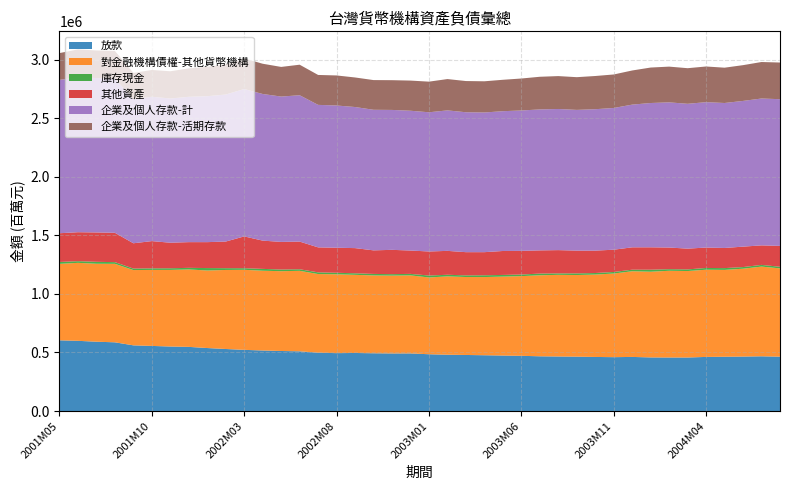

Reading left to right, extract all data points from this chart.

放款: 603837	599430	591905	586736	560871	555968	550817	547766	537864	529660	522442	516950	512591	509884	498135	494348	495699	493310	491767	491978	484869	480954	478681	476431	473888	471468	467389	465716	464294	461821	459941	462010	457755	457134	457032	462033	463634	465067	467338	464088
對金融機構債權-其他貨幣機構: 652708	665762	665641	670094	642700	648812	654160	661060	661923	674782	683279	680964	681377	687146	671476	673121	667211	664258	664463	666090	655592	668667	665516	667444	673931	680323	691593	697094	696908	703327	714119	731446	731577	740302	738246	744534	741330	750160	765921	753900
庫存現金: 16055	14227	16441	14396	12755	13503	13889	13743	20885	15200	13662	15693	14111	13453	14334	12928	13242	13043	12424	12919	16445	13795	14091	15240	14167	13648	14473	12299	13892	13232	13204	13216	17249	13689	13936	14974	15326	13897	14411	13786
其他資產: 245377	247361	250760	250554	215978	232530	218209	219454	221320	227443	271549	241300	235863	236229	213377	213831	214865	201198	207588	199304	205342	204025	198145	197303	204468	202003	198155	198722	194535	191128	190171	191041	191341	184849	177249	174283	171893	174498	166697	178146
企業及個人存款-計: 1309443	1322369	1318474	1316572	1230087	1232513	1231306	1240887	1246214	1255128	1258415	1251985	1240917	1249503	1216618	1214411	1204578	1200211	1194563	1193486	1188441	1199436	1194463	1192528	1193525	1198634	1203480	1205007	1201450	1207435	1209918	1218343	1231917	1239469	1236610	1241284	1237768	1244080	1253857	1252524
企業及個人存款-活期存款: 228642	238257	235154	236104	224354	228516	232457	242468	250791	257605	260918	258179	253072	260654	255469	256495	252298	253555	253925	257576	261480	267375	266467	266313	268121	272904	278761	280810	279357	283455	286115	291540	302801	305067	303981	304513	301477	305365	311676	313017